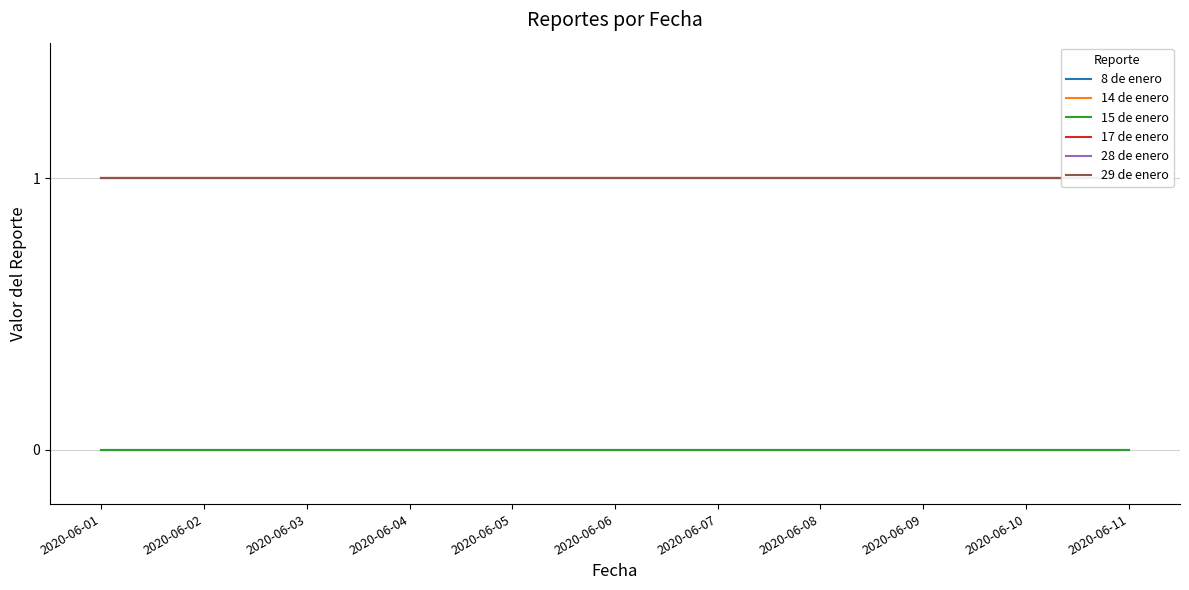

Which series has the largest total across all categories?

14 de enero